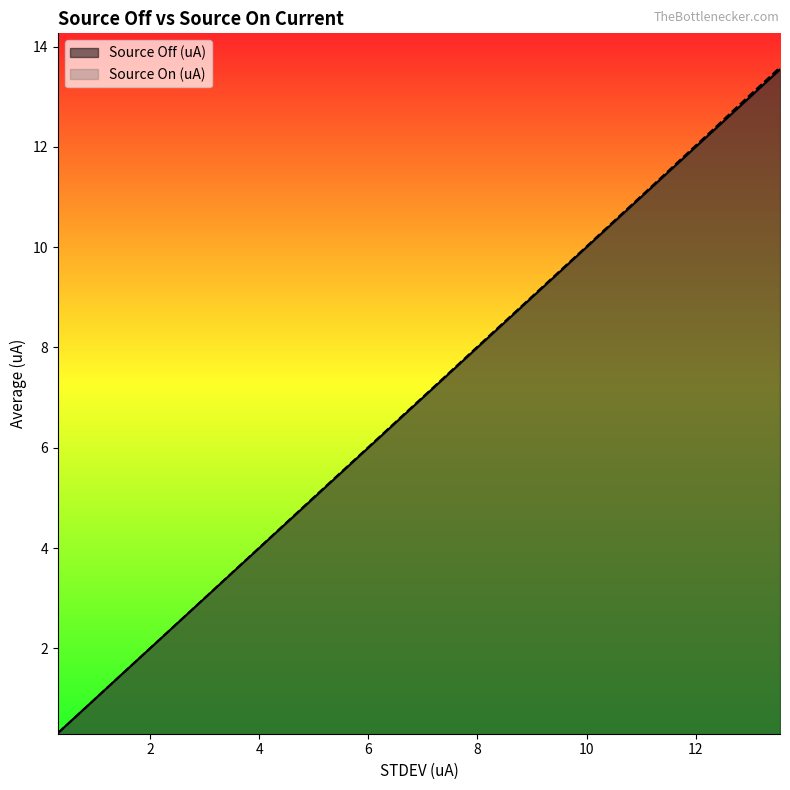

How many lines are shown in the chart?

2